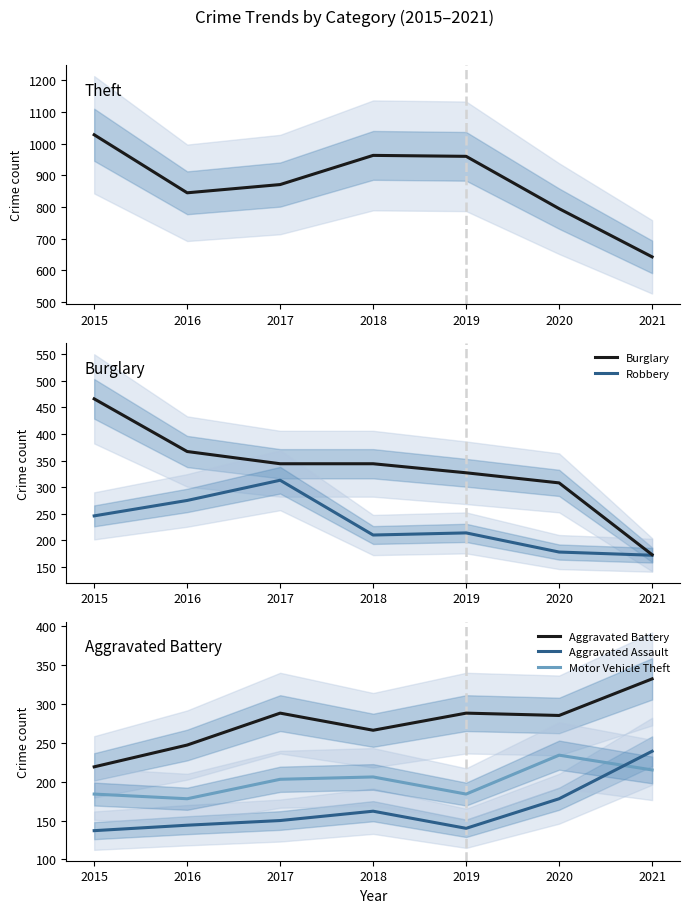

What is the difference between the Robbery values at 2018 and 2019?

4